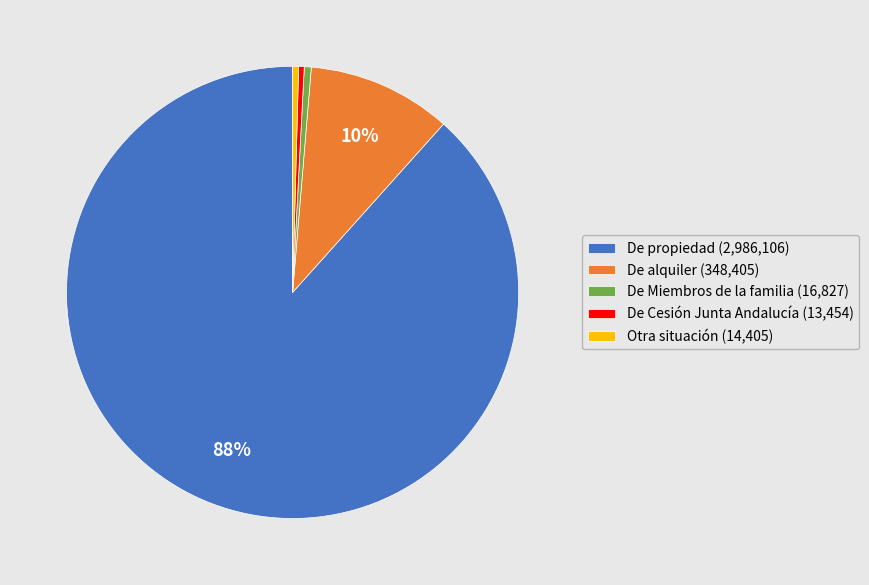

Is there any slice that represents more than half of the pie?

Yes